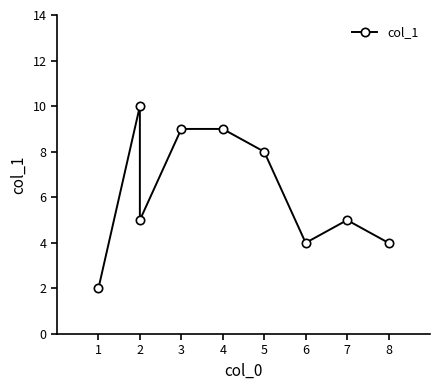

Which label corresponds to the largest value in the chart?

2